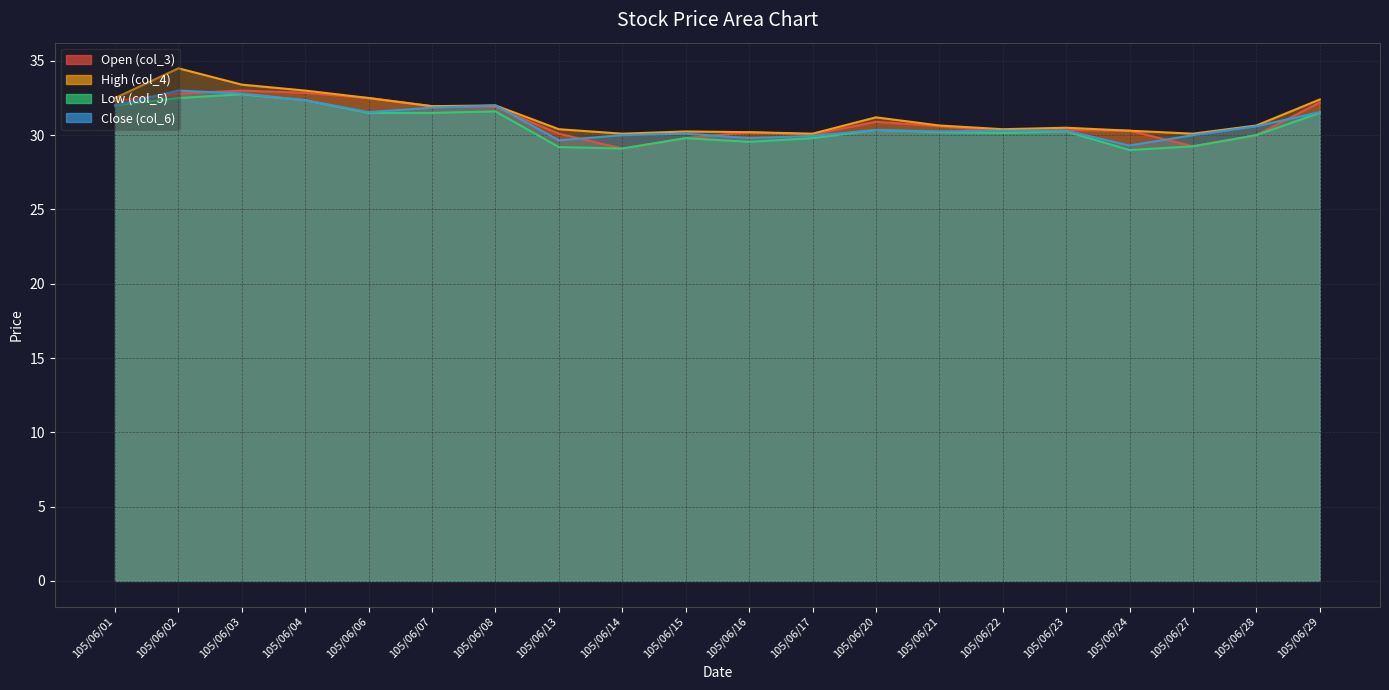

How many values in the Close (col_6) series exceed 30?

14